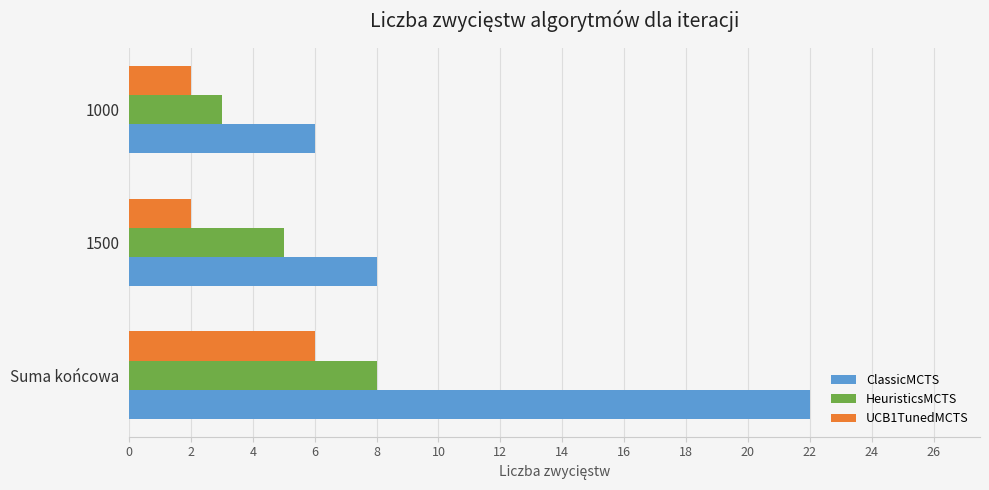

What is the average value of the HeuristicsMCTS series?

5